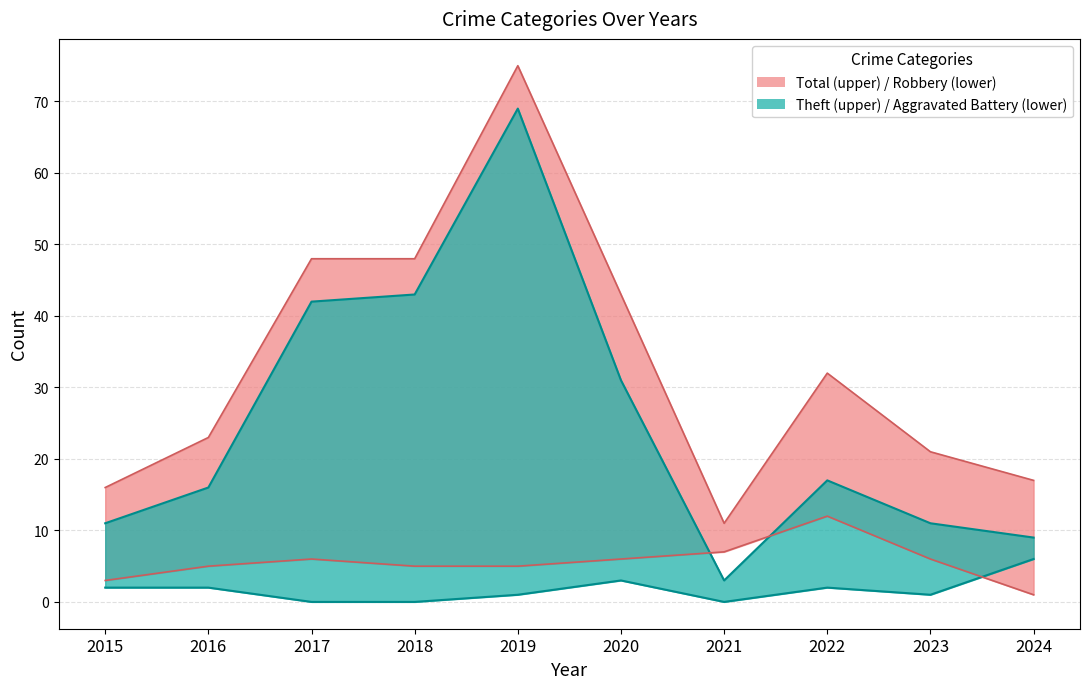

Which category has the lowest value in the Robbery lower series?

2024